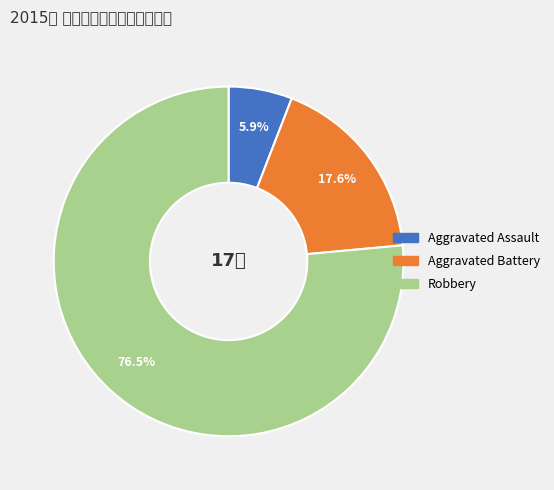

How much of the chart is everything except Aggravated Battery?

82.4%